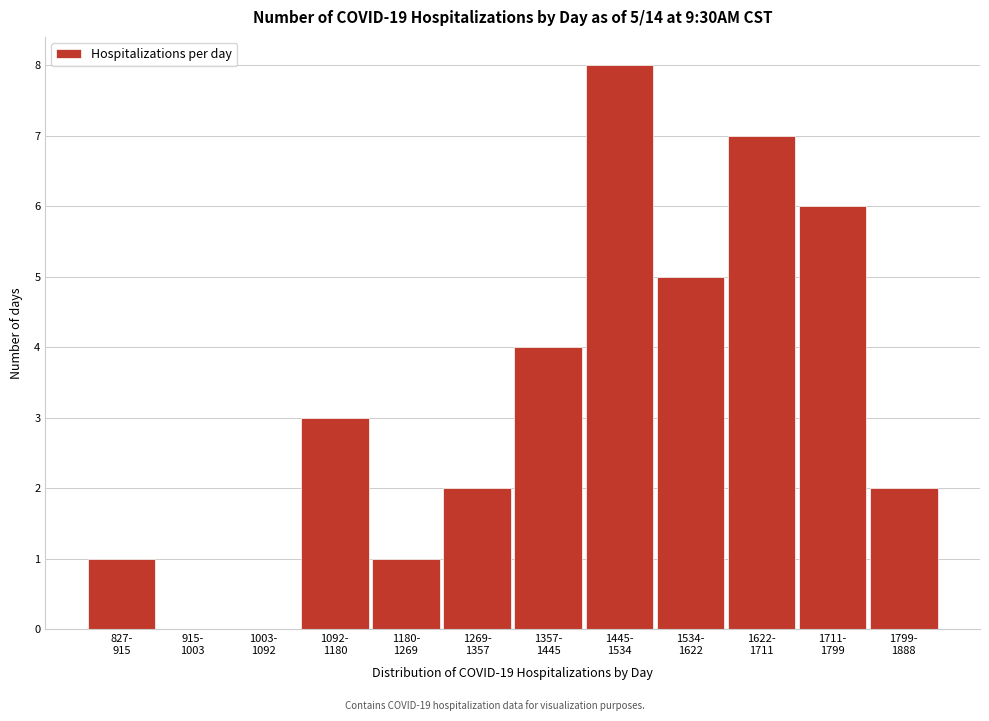

What is the maximum value shown in the chart?

8